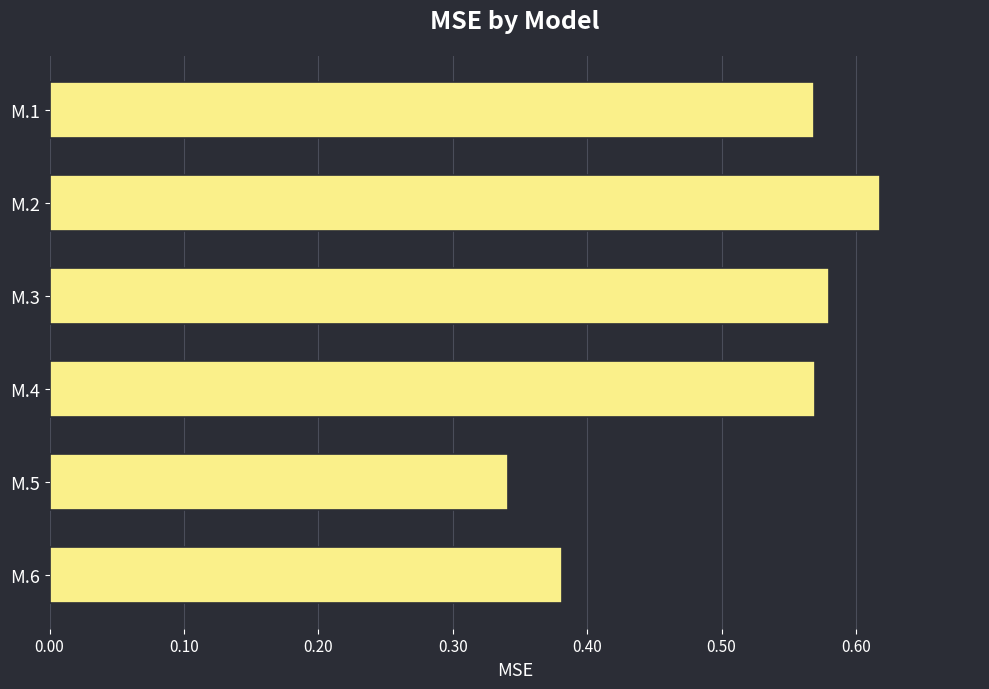

Is it true that the value at M.1 is 0.8?

False